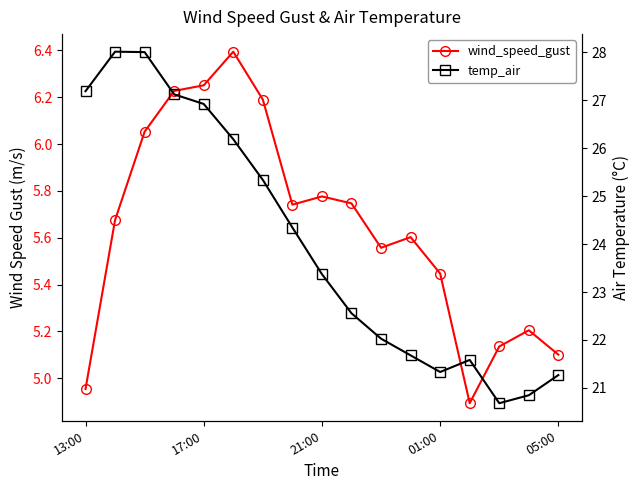

Rank the series by their average value, from lowest to highest.

wind_speed_gust, temp_air